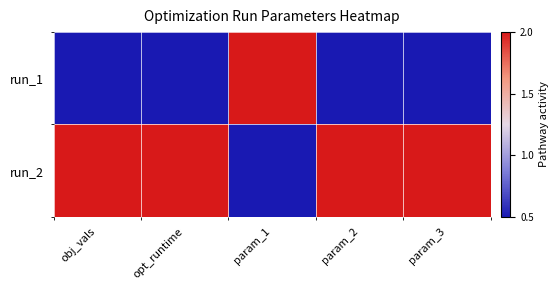

Reading right to left, transcribe all the data shown in this chart.

run_1: param_3=0.5	param_2=0.5	param_1=2.0	opt_runtime=0.5	obj_vals=0.5
run_2: param_3=2.0	param_2=2.0	param_1=0.5	opt_runtime=2.0	obj_vals=2.0